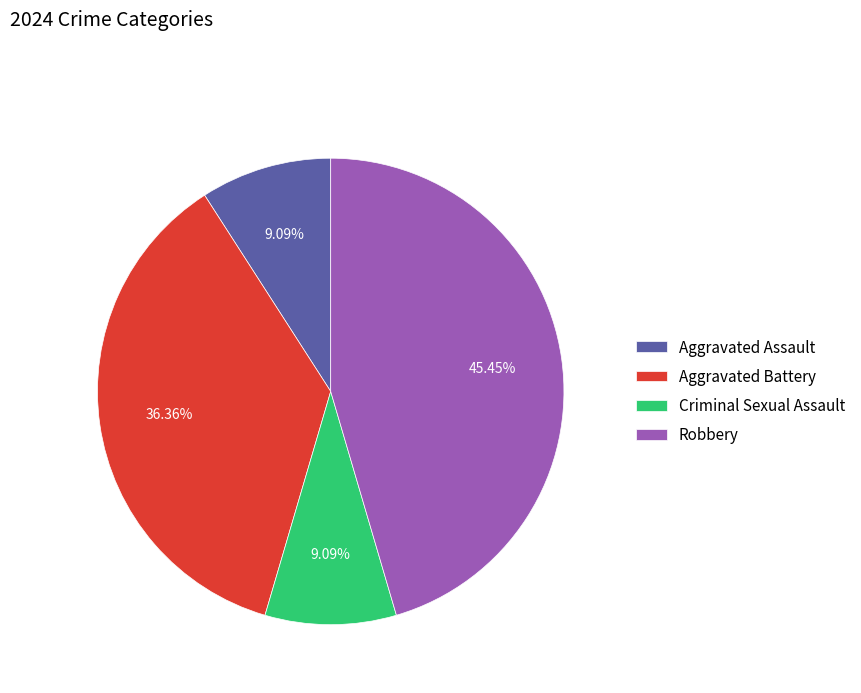

Is the sum of Robbery and Aggravated Assault greater than half?

Yes